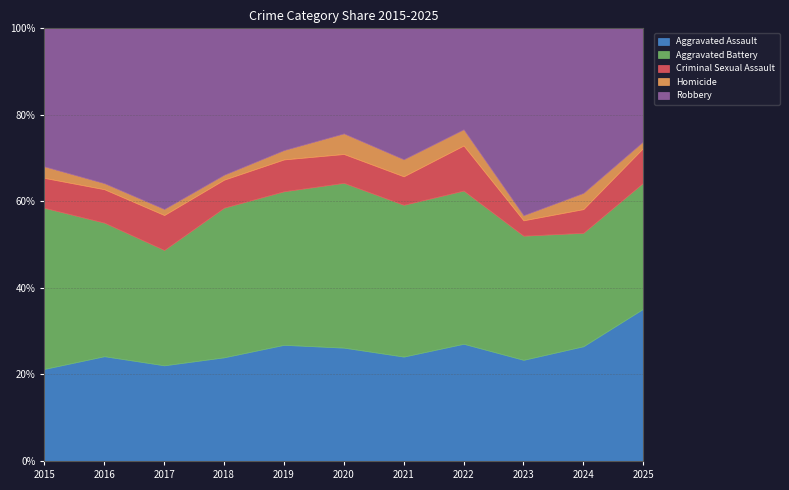

True or false: Aggravated Assault has a value of 26.8 at 2019.

True